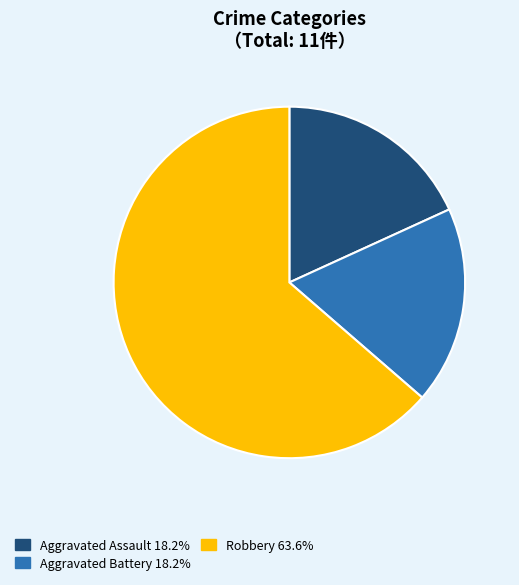

What is the majority slice?

Robbery